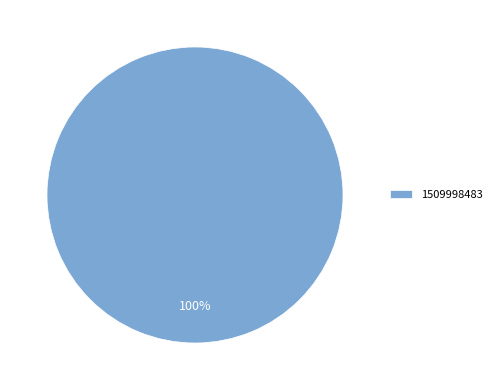

What percentage is the 1509998483 slice, to the nearest percent?

100%